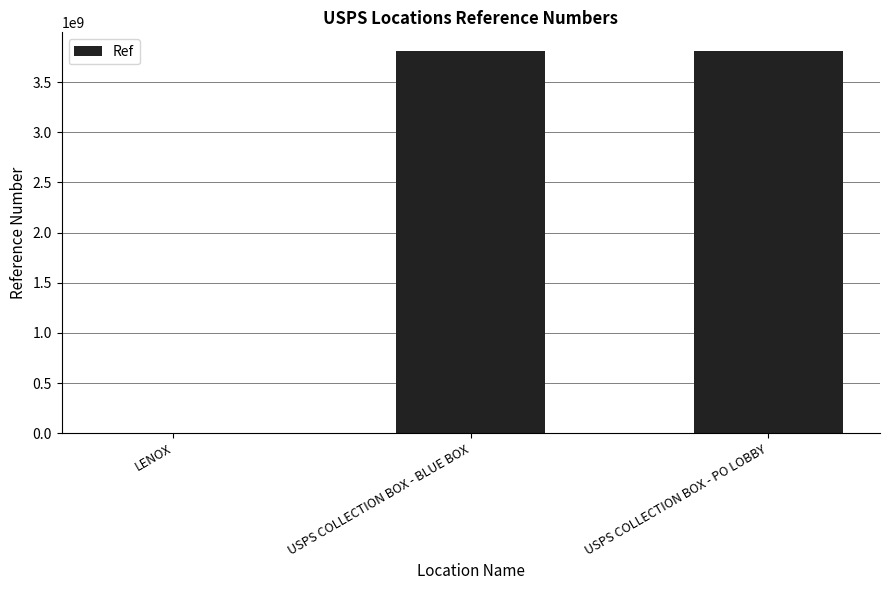

What is the ratio of the value at USPS COLLECTION BOX - PO LOBBY to the value at USPS COLLECTION BOX - BLUE BOX?

1.0